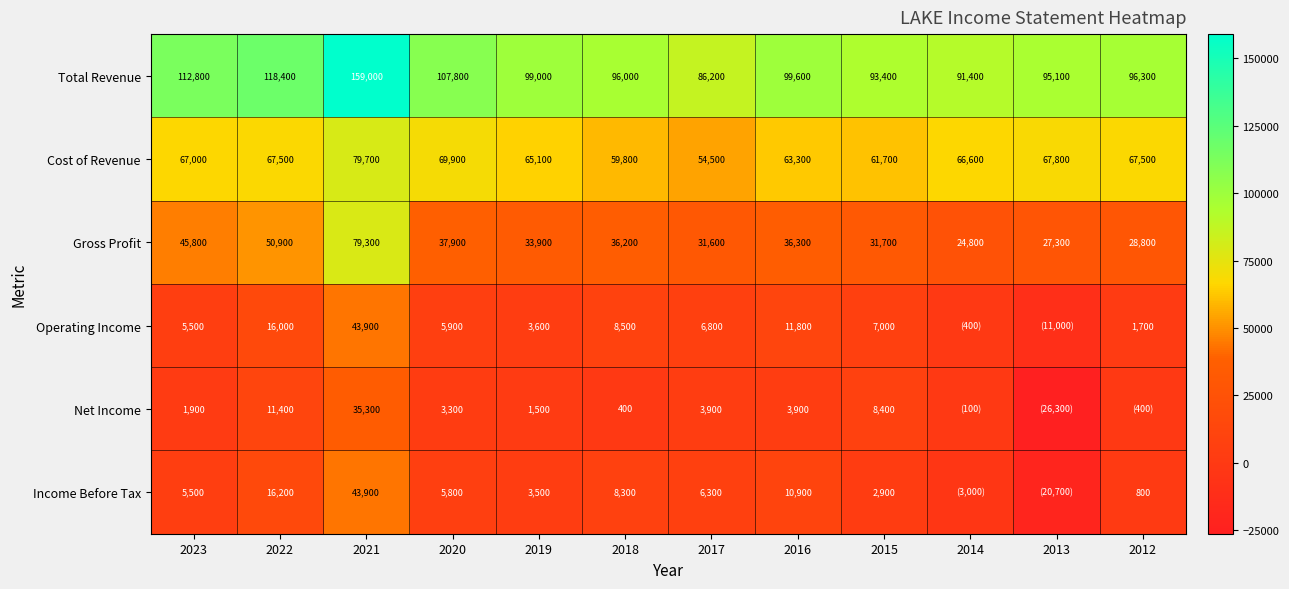

The Total Revenue series shows 35890 at 2017. True or false?

False